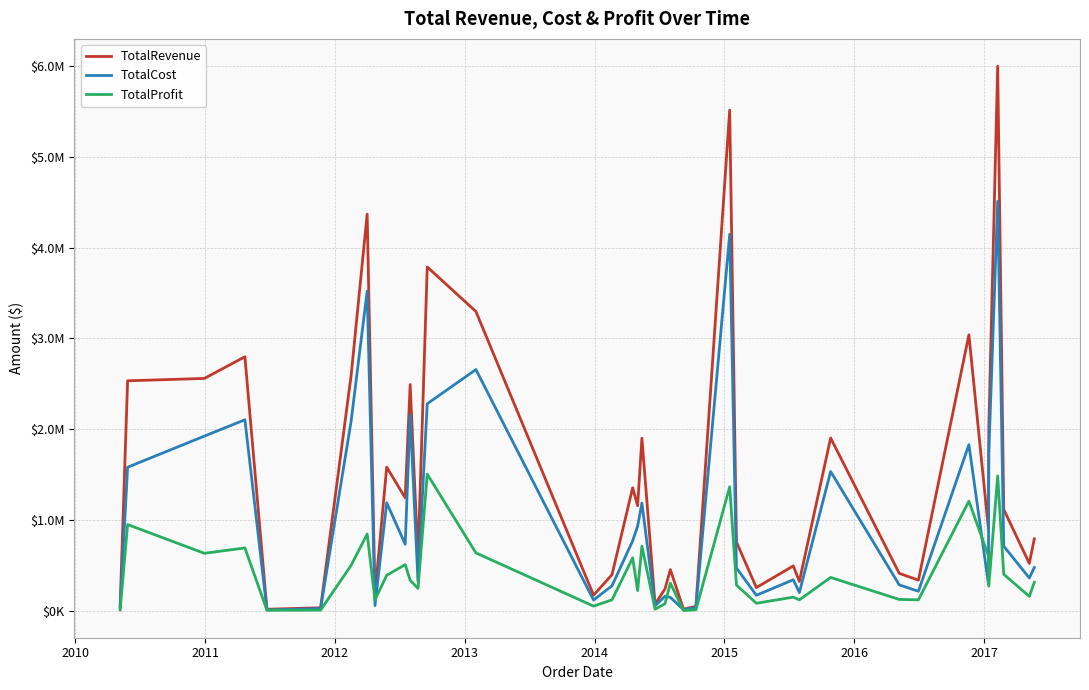

What are all the series names shown in the legend?

TotalRevenue, TotalCost, TotalProfit